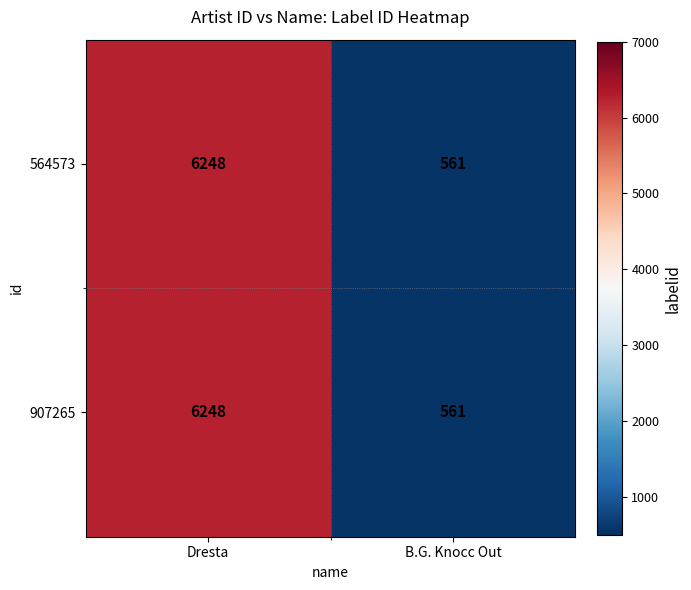

At how many categories does at least one series exceed 3864?

1